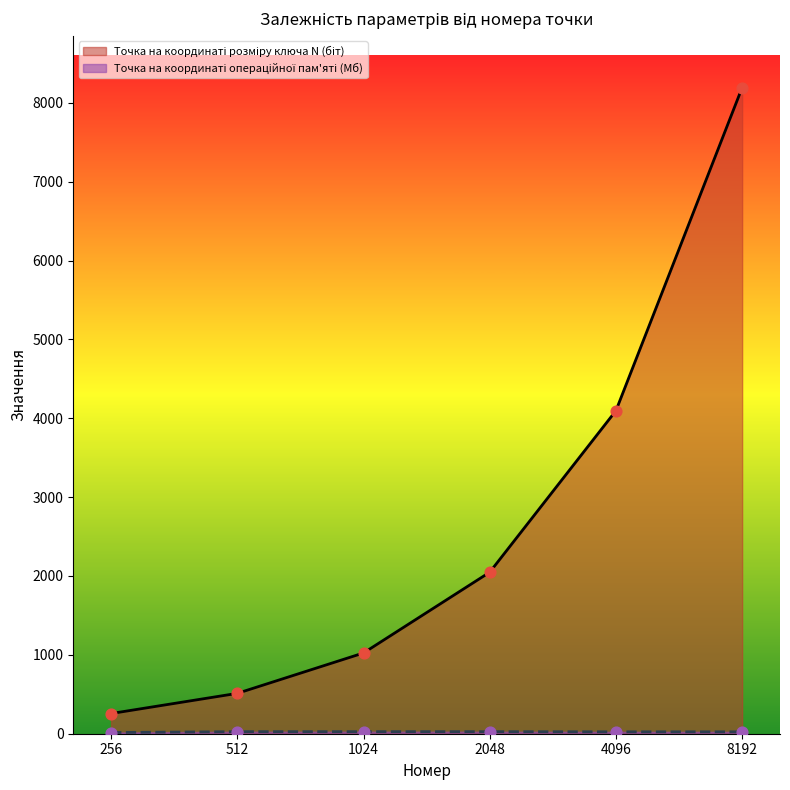

Which series contains the lowest Y value?

Точка на координаті операційної пам'яті (Мб)